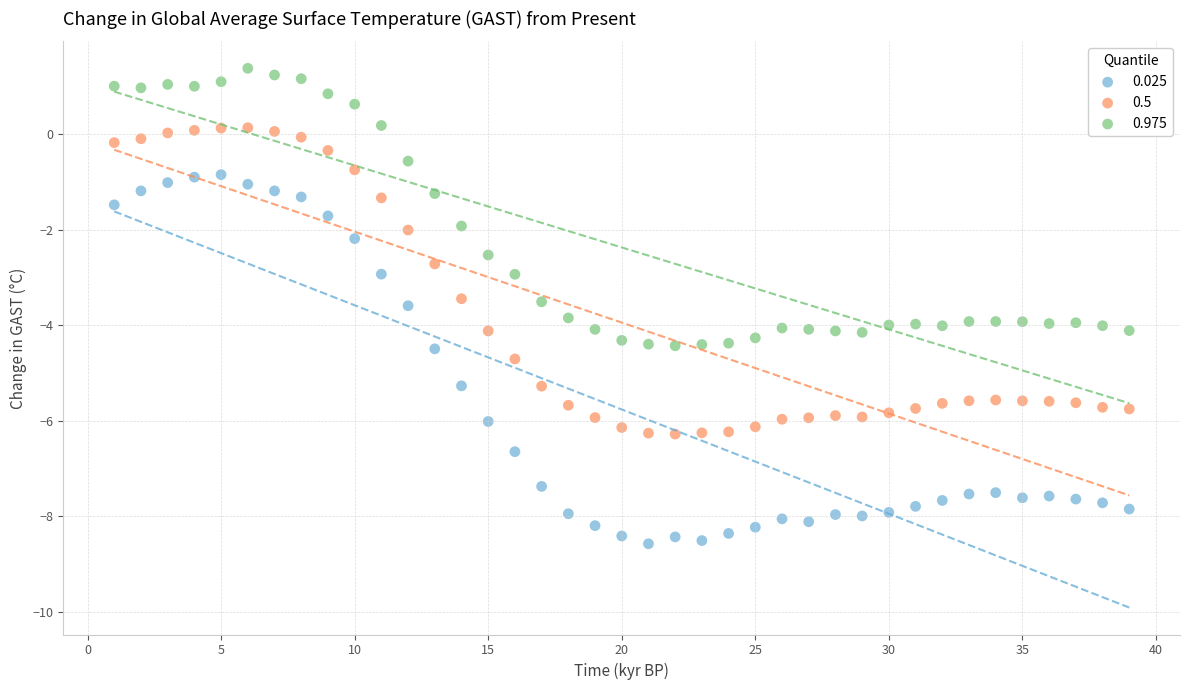

Which series has the largest Y range (max minus min)?

0.025